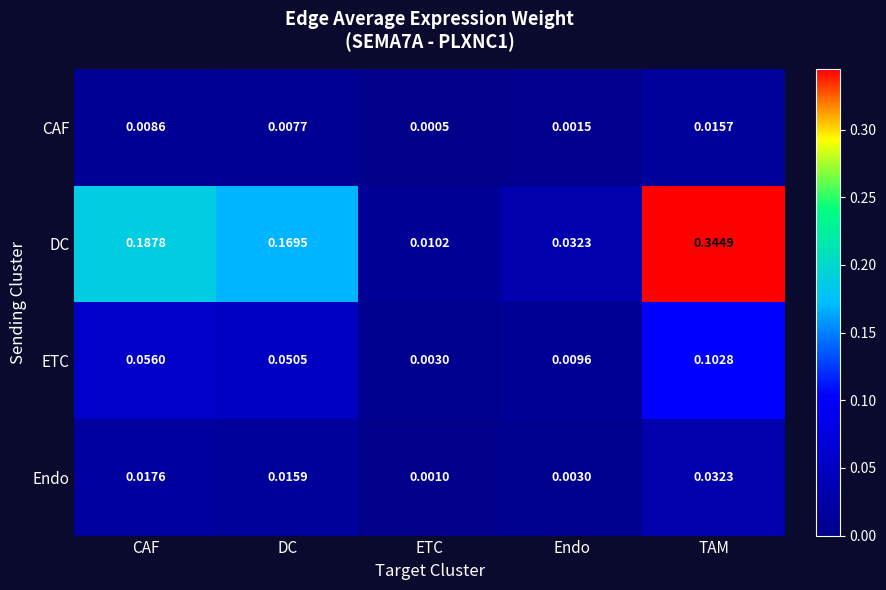

Rank the series at Endo from highest to lowest value.

DC, ETC, Endo, CAF